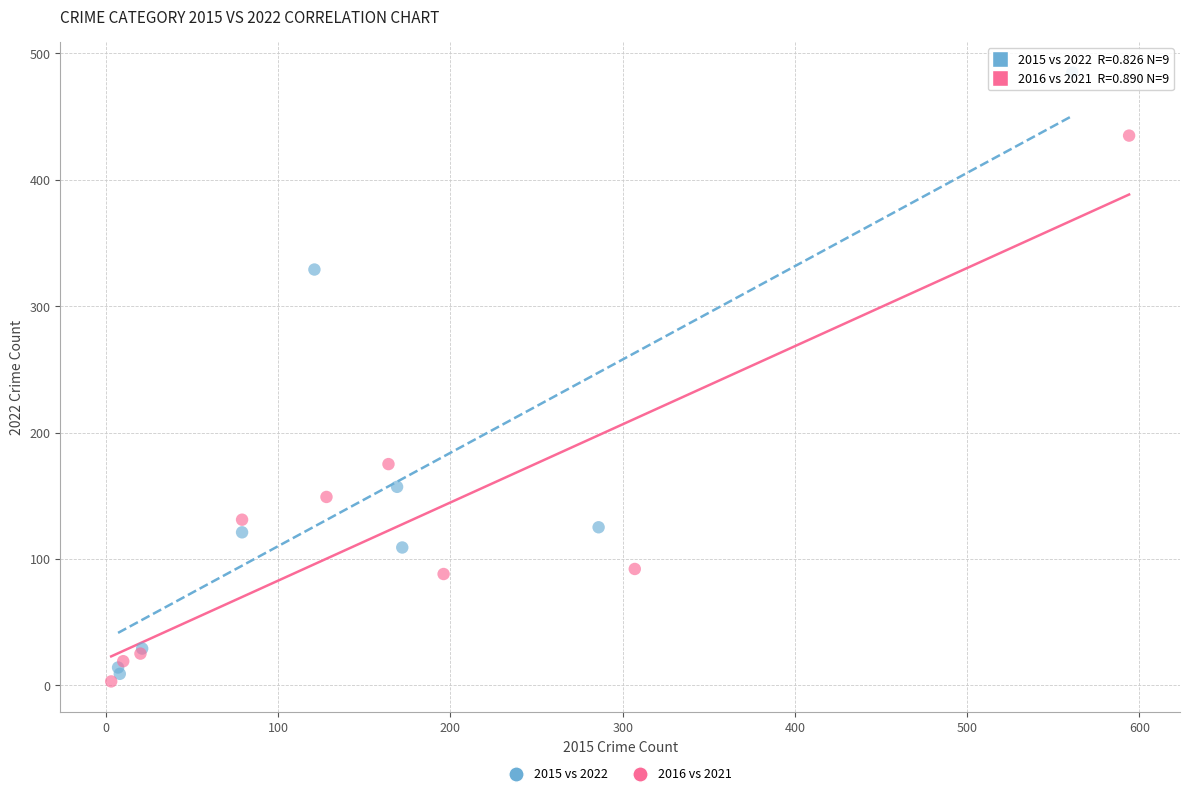

Which series contains the highest Y value?

2015 vs 2022